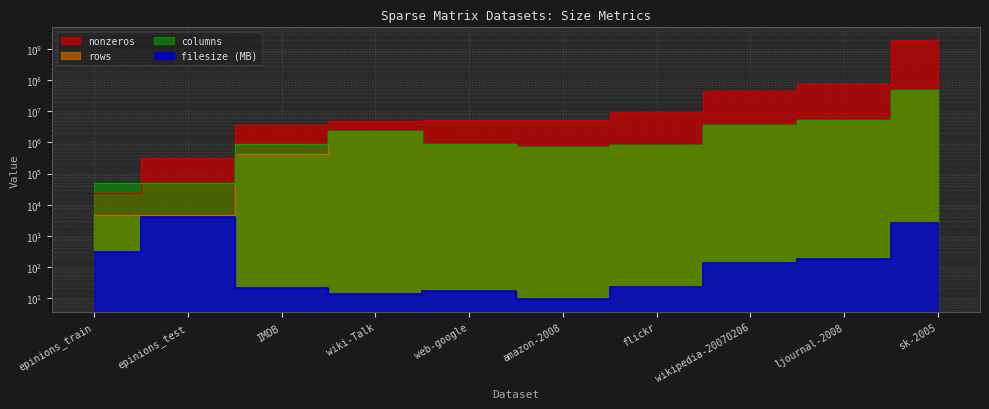

What is the difference between the maximum and minimum values in the filesize (MB) series?

3926